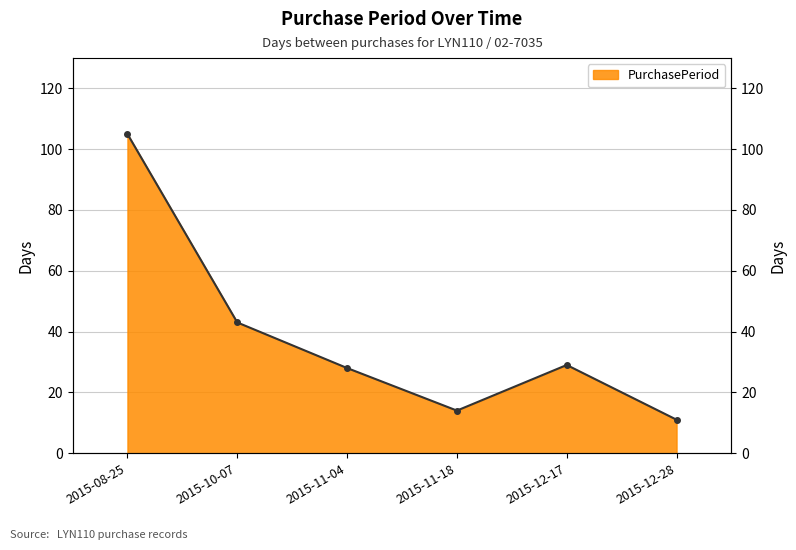

True or false: there are more than 2 points higher than both neighbors.

False